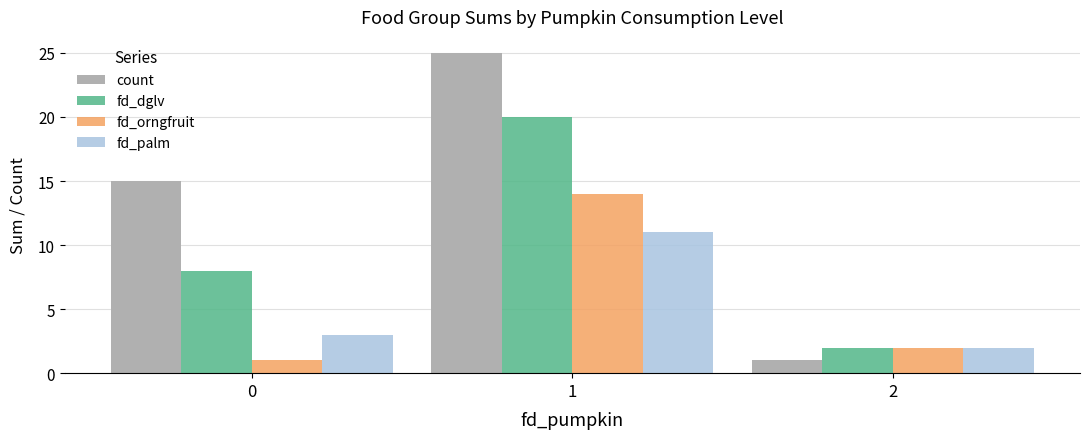

What is the average value of the count series?

14